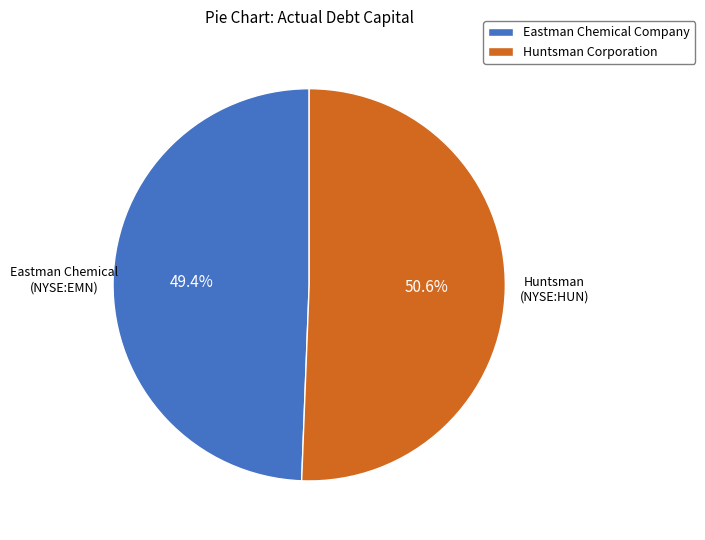

Rank the categories by value from lowest to highest.

Eastman Chemical Company, Huntsman Corporation